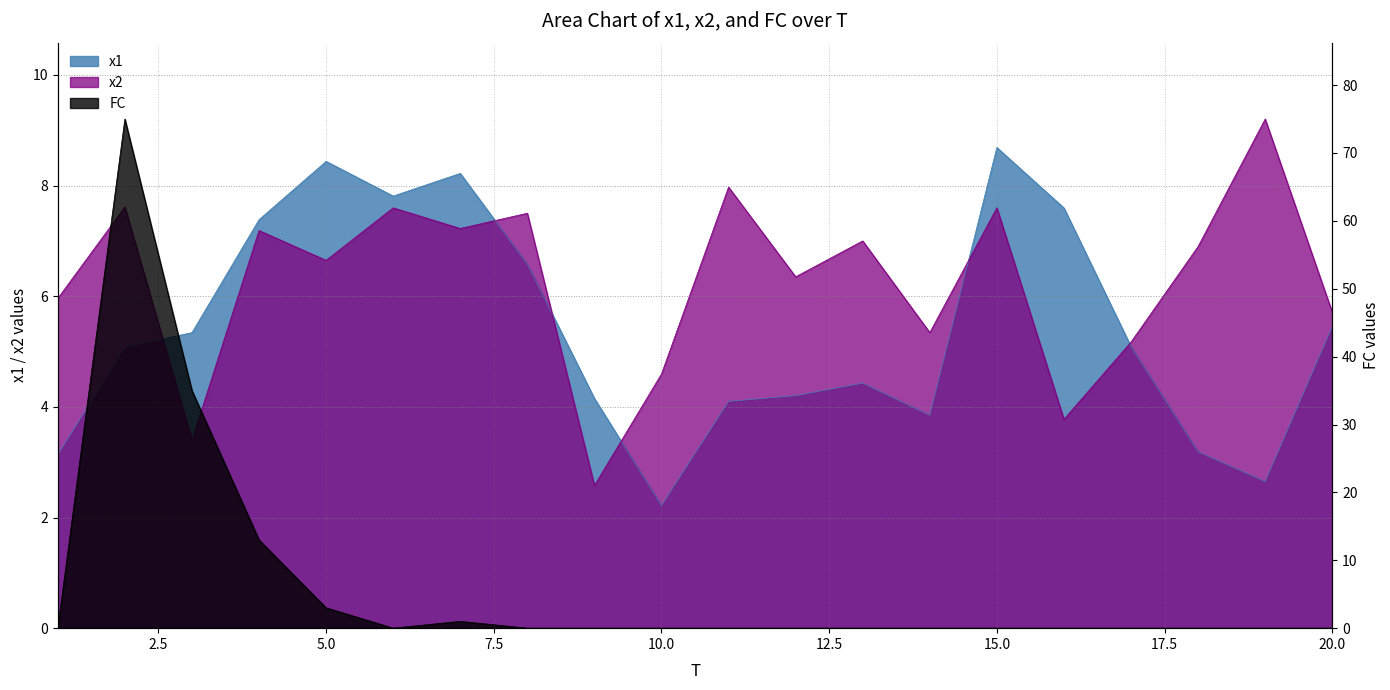

What are all the series names shown in the legend?

x1, x2, FC